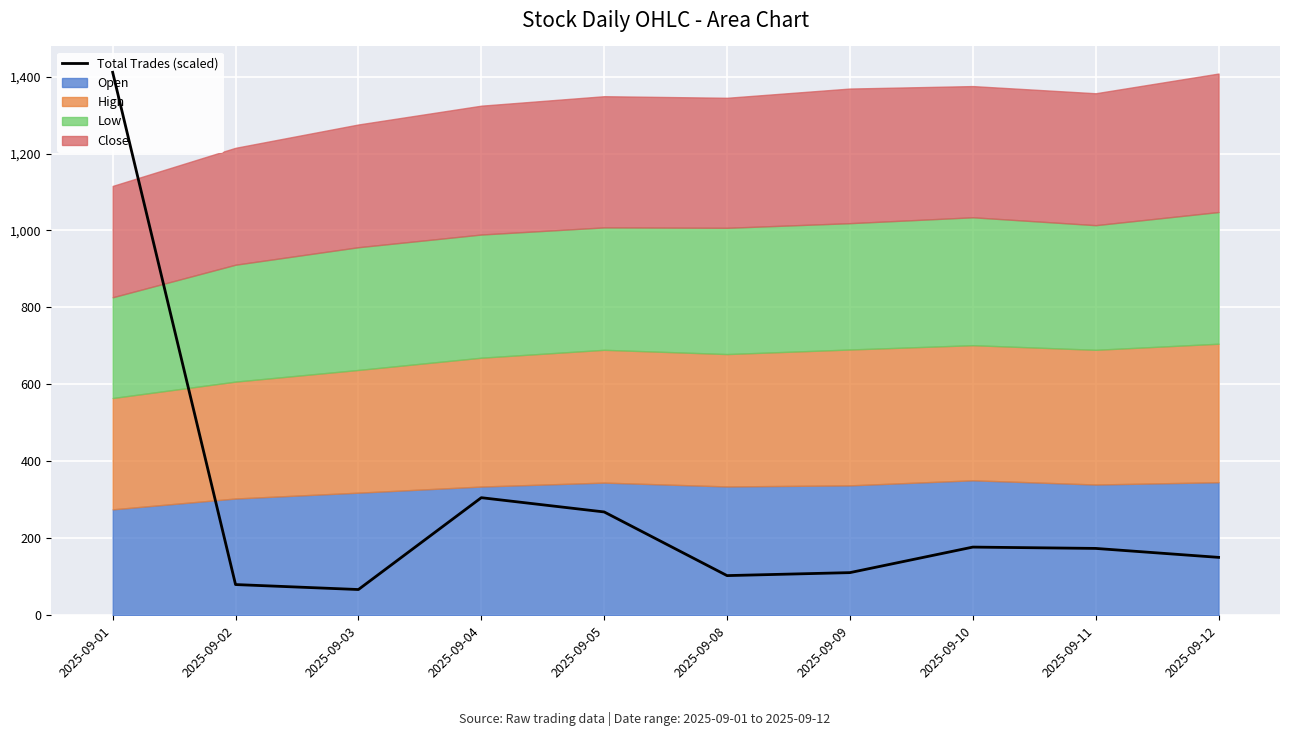

How many categories are shown in the chart?

10